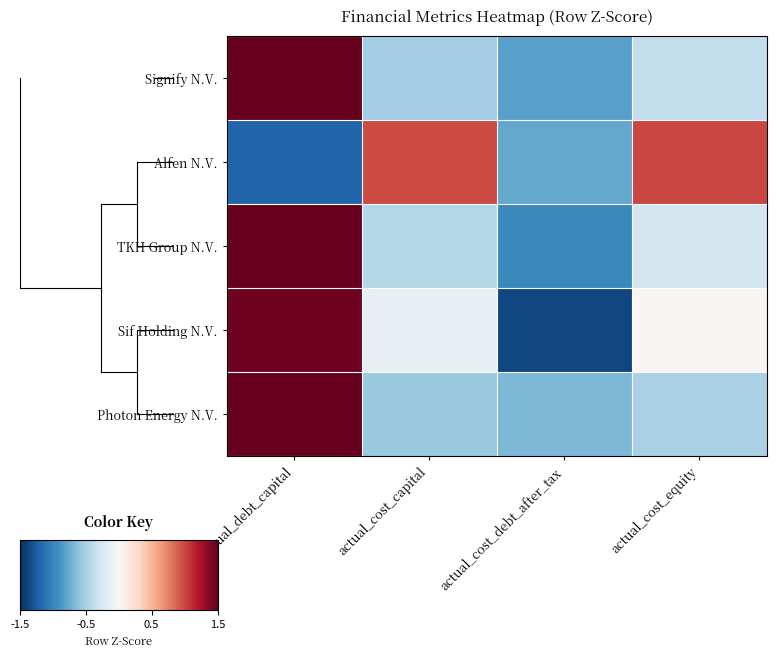

What is the greatest value displayed?

1.7